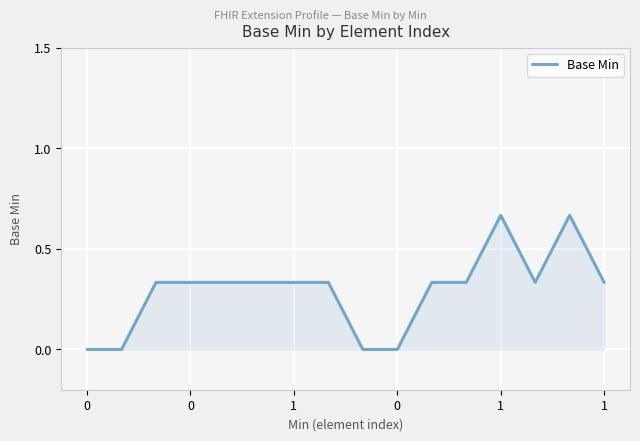

What is the difference between the second highest and second lowest values?

0.7